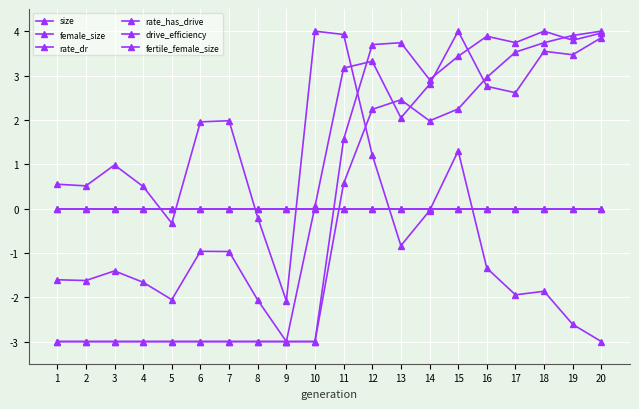

Where is the first local minimum for size?

2